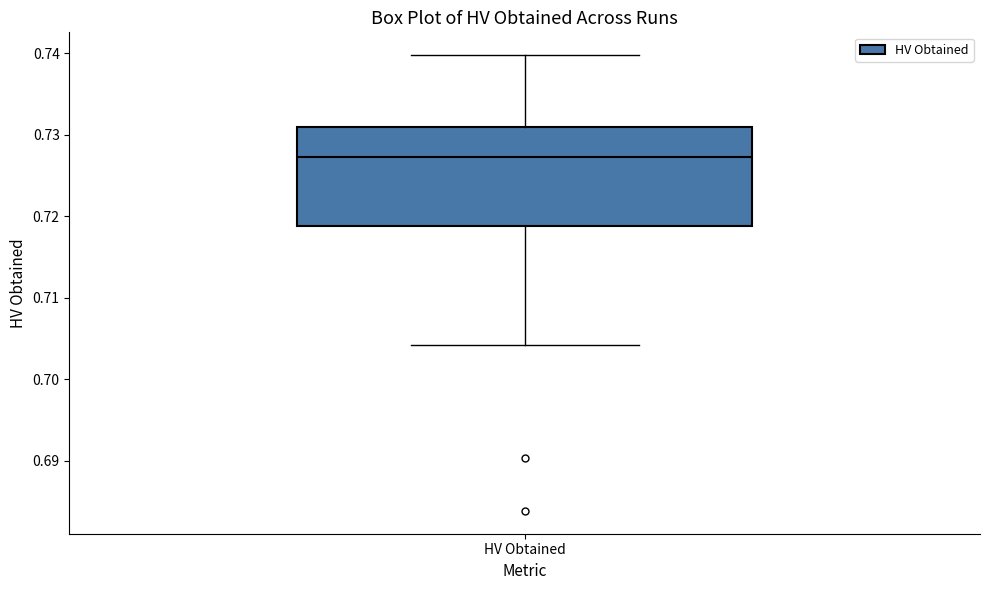

Read this box plot against the y-axis: the position of the median line, the range covered by the box, and the ends of both whiskers. The values are not printed on the chart, so give them approximately, as read against the axis.

median 0.727, box 0.719 to 0.731, whiskers 0.704 to 0.740